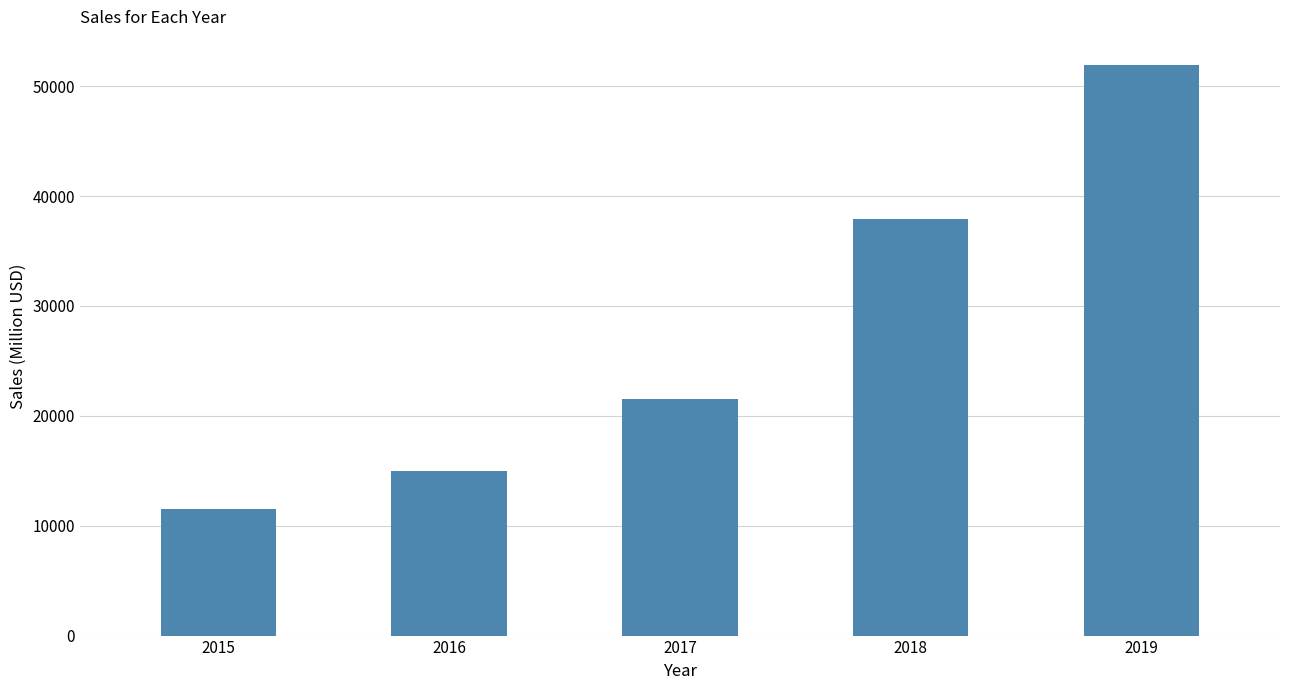

Which label corresponds to the largest value in the chart?

2019